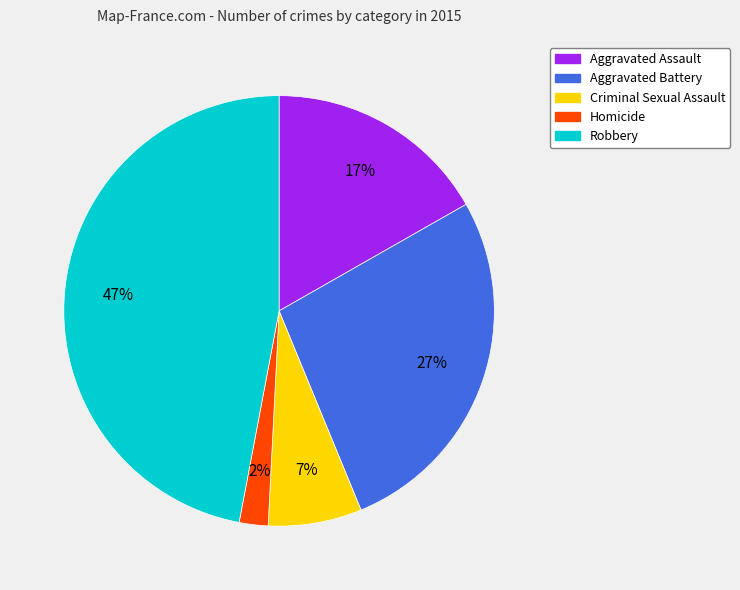

True or false: Aggravated Assault accounts for 5% of the total.

False